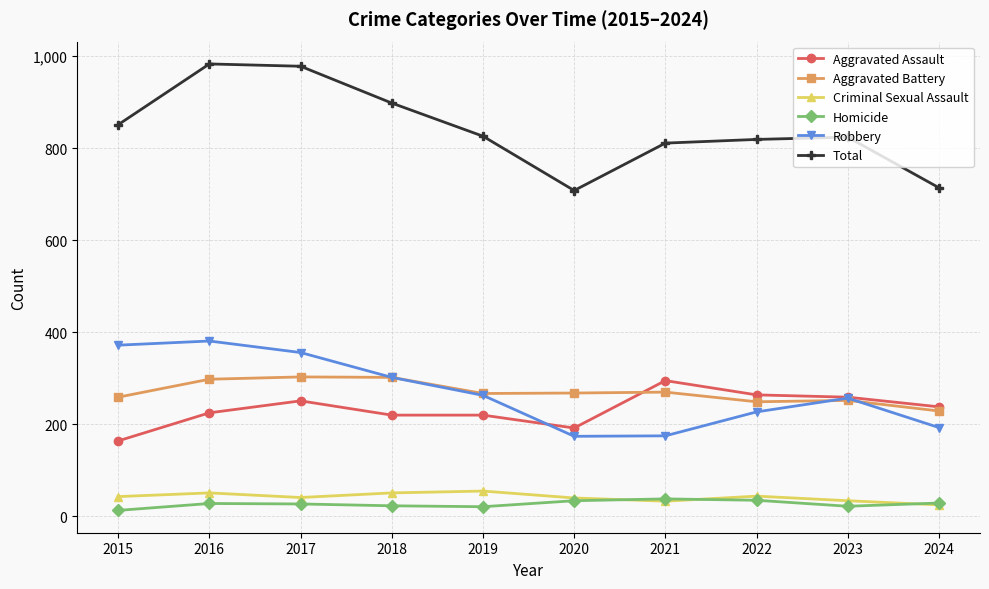

The value of Homicide at 2017 is 27. True or false?

True